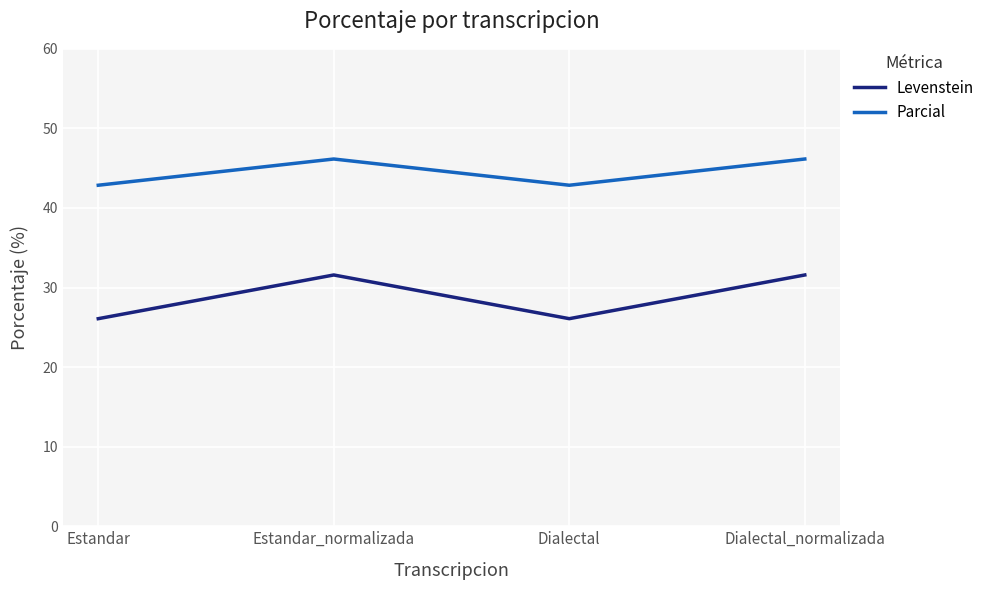

Where is the first local maximum for Parcial?

Estandar_normalizada